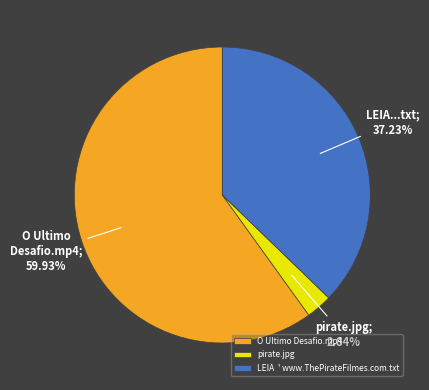

What is the ratio of the value at O Ultimo Desafio.mp4 to the value at LEIA ' www.ThePirateFilmes.com.txt?

1.6